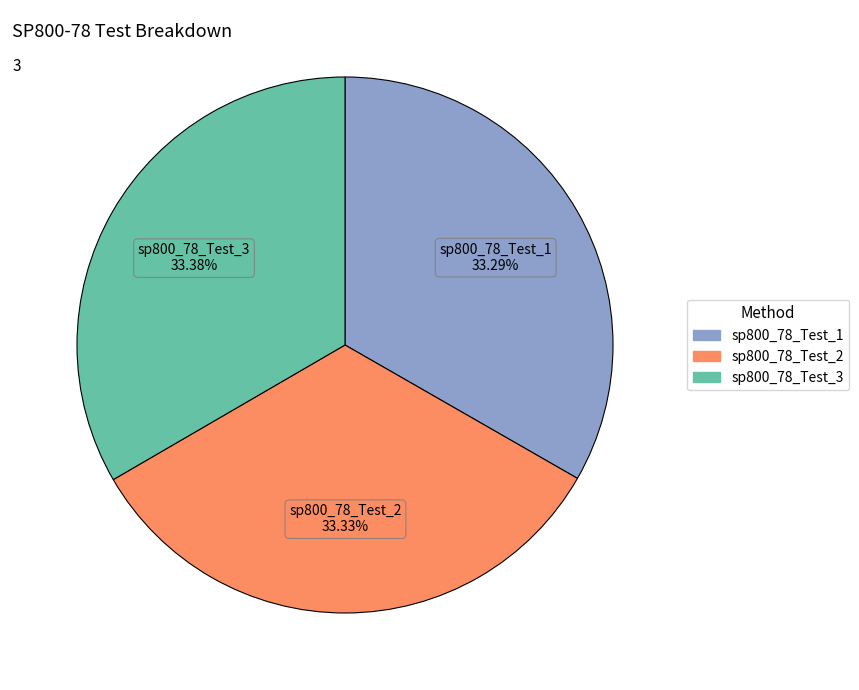

To the nearest percent, what is the average slice percentage?

33%